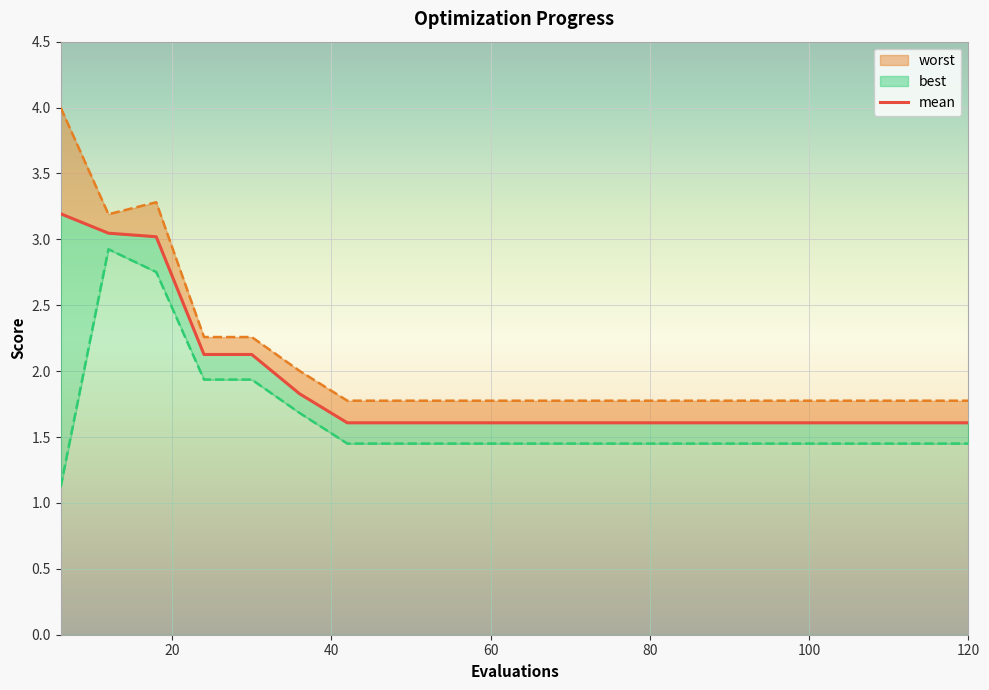

True or false: the data shows 2.8 at 120.

False